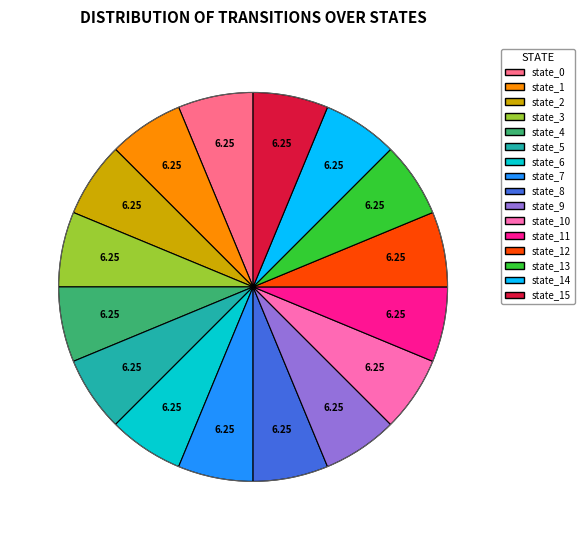

Is there any slice that represents more than half of the pie?

No